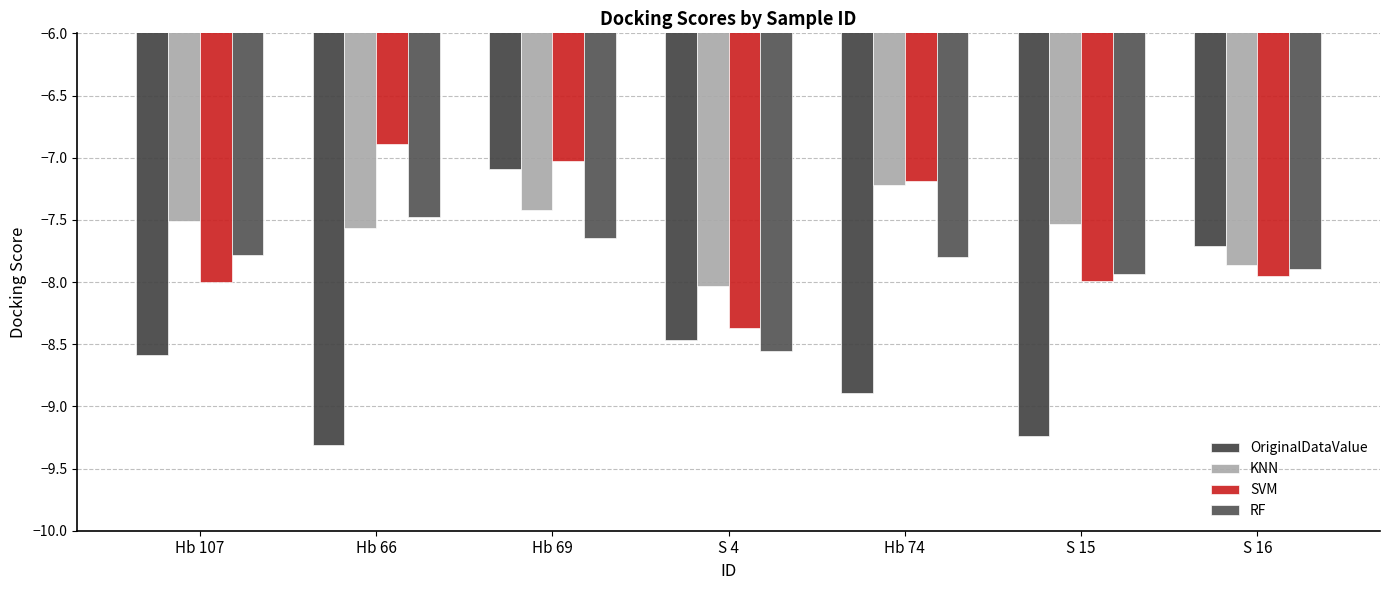

What is the difference between the KNN values at S 15 and Hb 74?

0.3